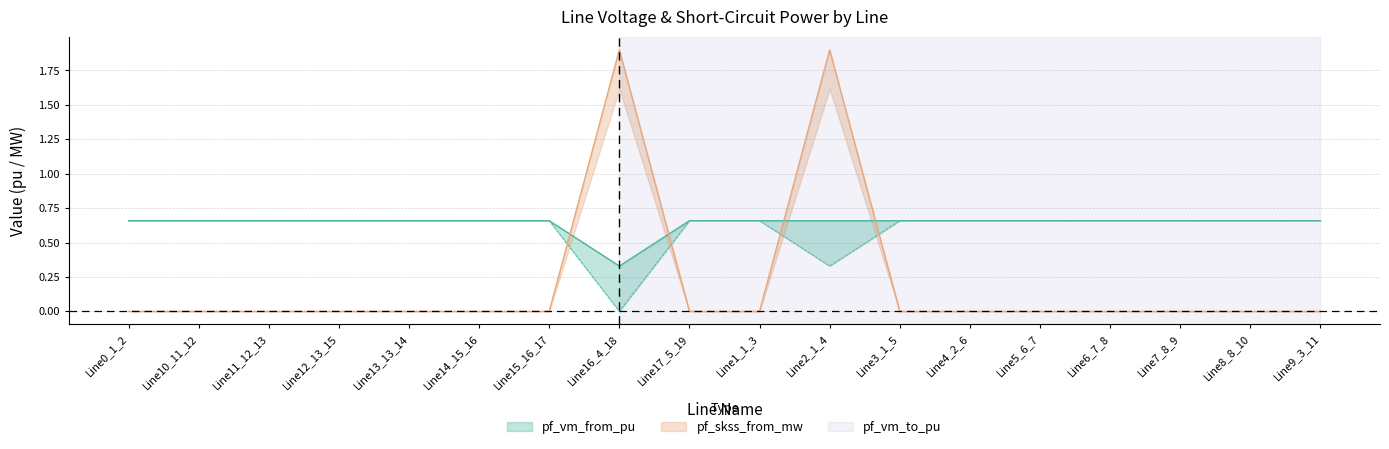

Reading left to right, transcribe all the data shown in this chart.

pf_vm_from_pu: 0.7	0.7	0.7	0.7	0.7	0.7	0.7	0.3	0.7	0.7	0.7	0.7	0.7	0.7	0.7	0.7	0.7	0.7
pf_vm_to_pu: 0.7	0.7	0.7	0.7	0.7	0.7	0.7	0.0	0.7	0.7	0.3	0.7	0.7	0.7	0.7	0.7	0.7	0.7
pf_skss_from_mw: 0.0	0.0	0.0	0.0	0.0	0.0	0.0	1.9	0.0	0.0	1.9	0.0	0.0	0.0	0.0	0.0	0.0	0.0